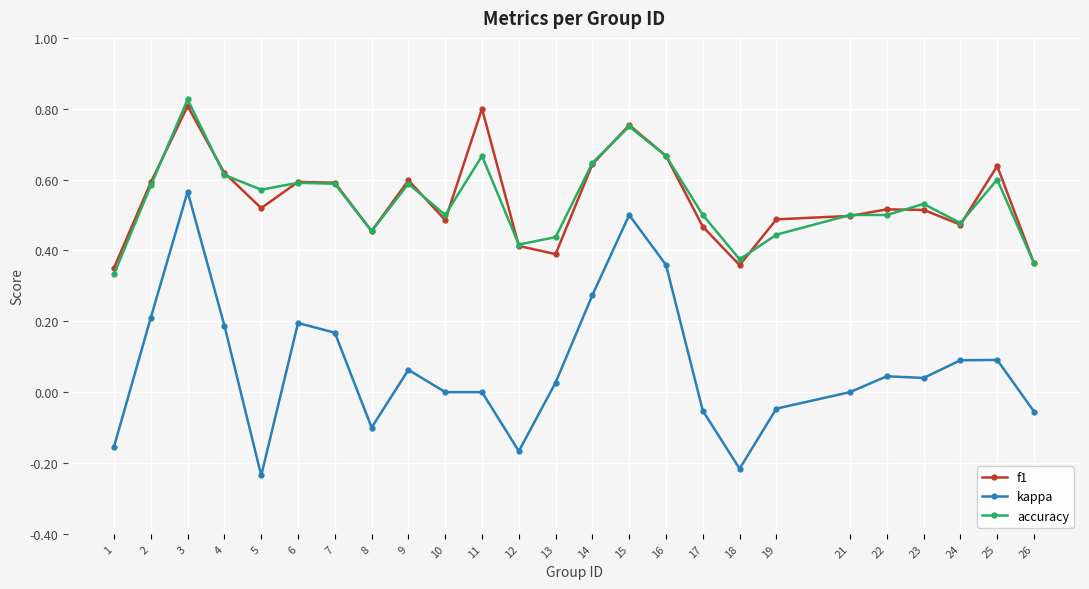

What is the sum of all accuracy values?

13.5